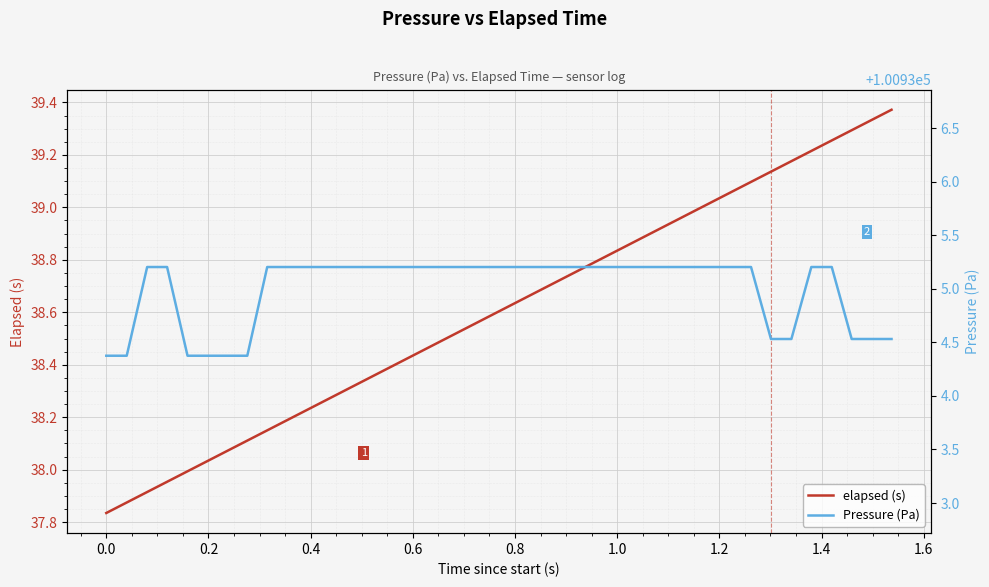

What is the sum of all elapsed (s) values?

1544.2